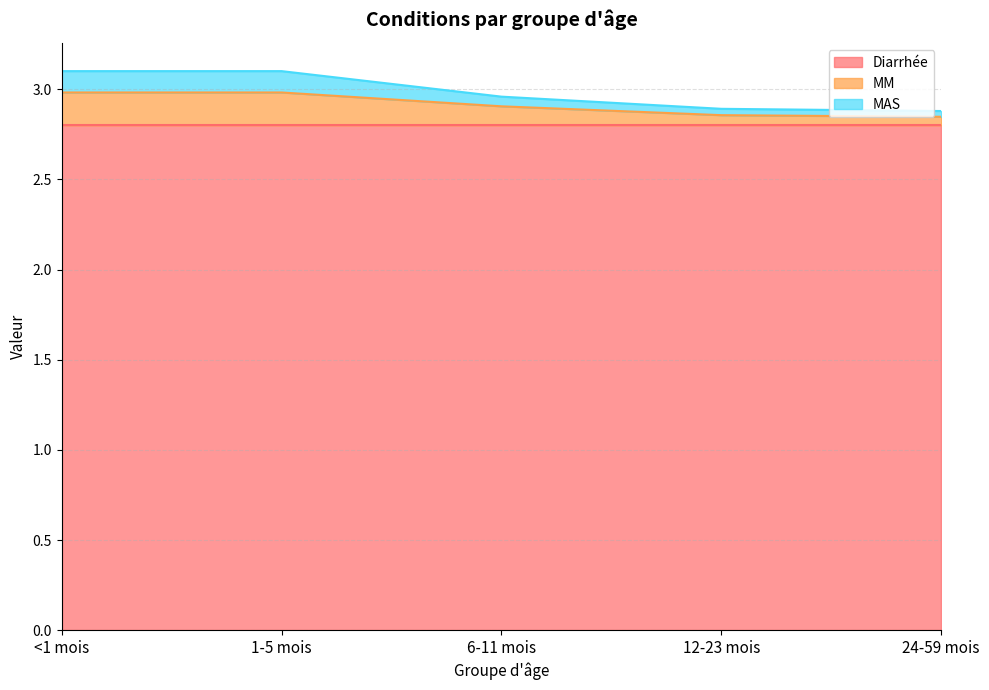

True or false: Diarrhée has a value of 2.8 at <1 mois.

True